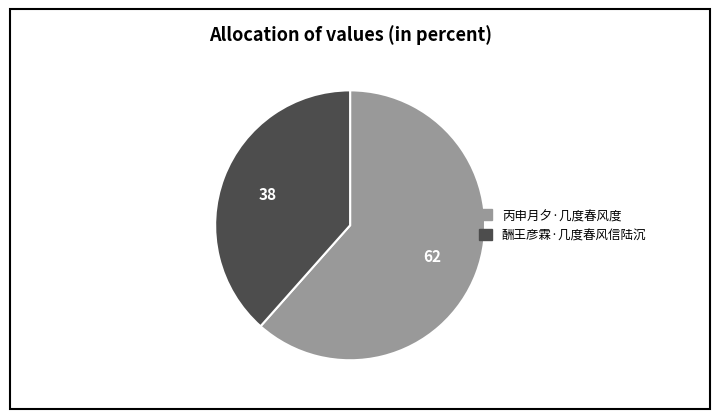

Rank the categories by value from highest to lowest.

丙申月夕·几度春风度, 酬王彦霖·几度春风信陆沉